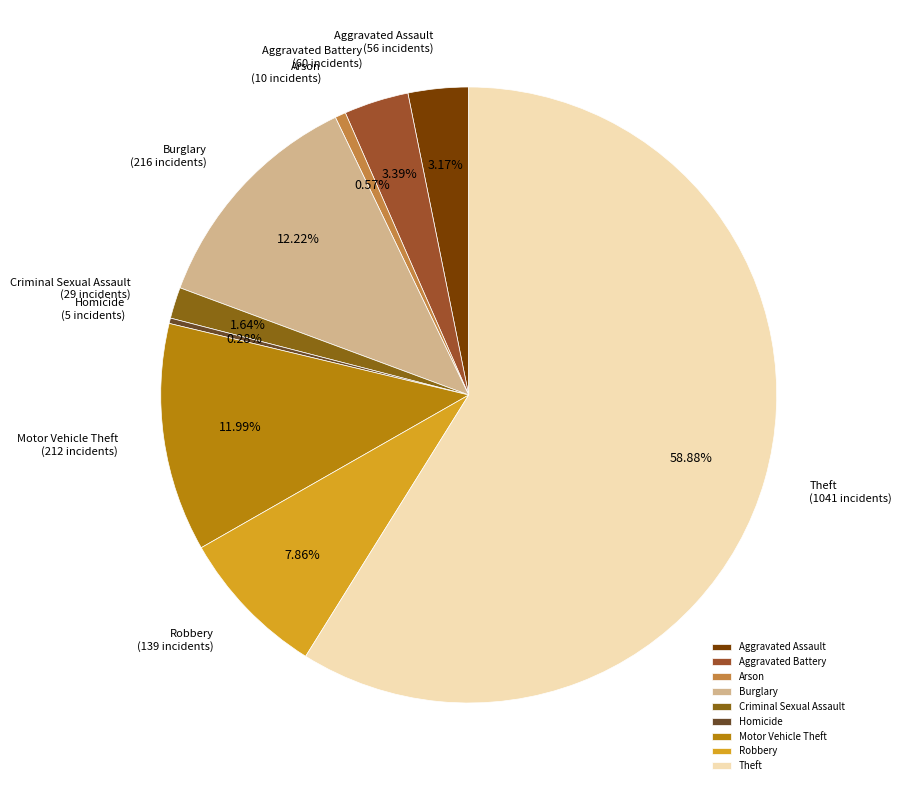

Between Criminal Sexual Assault and Robbery, which is larger?

Robbery